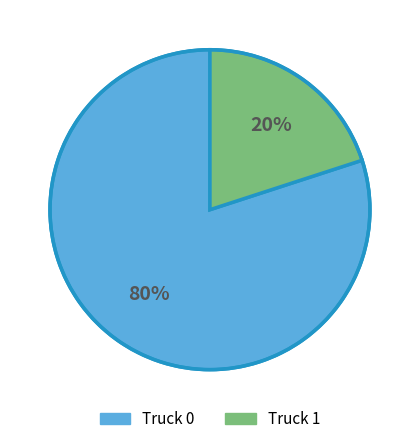

Does Truck 0 account for over 50% of the chart?

Yes